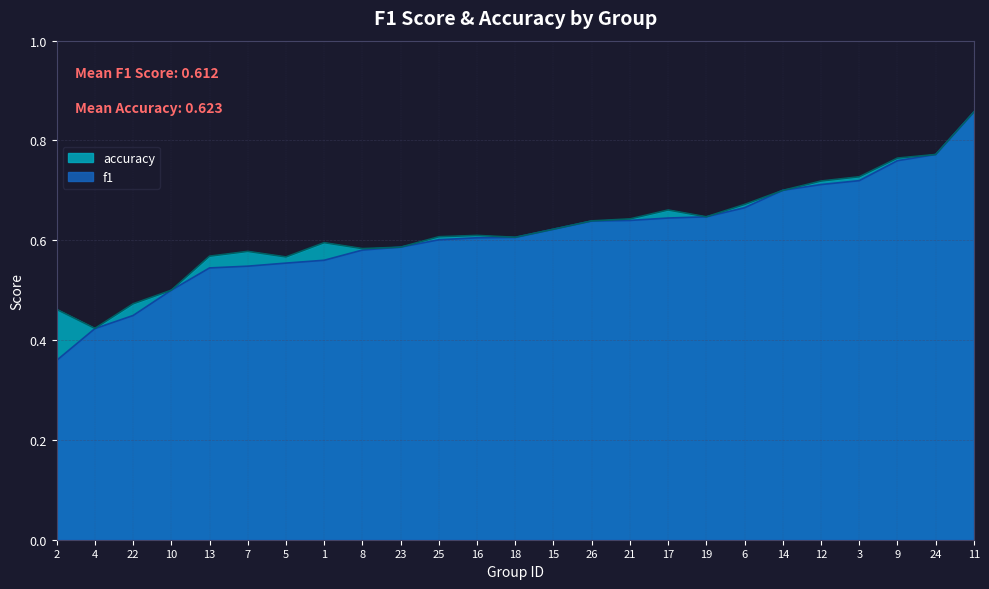

Between 1 and 11, which series saw the biggest shift?

f1